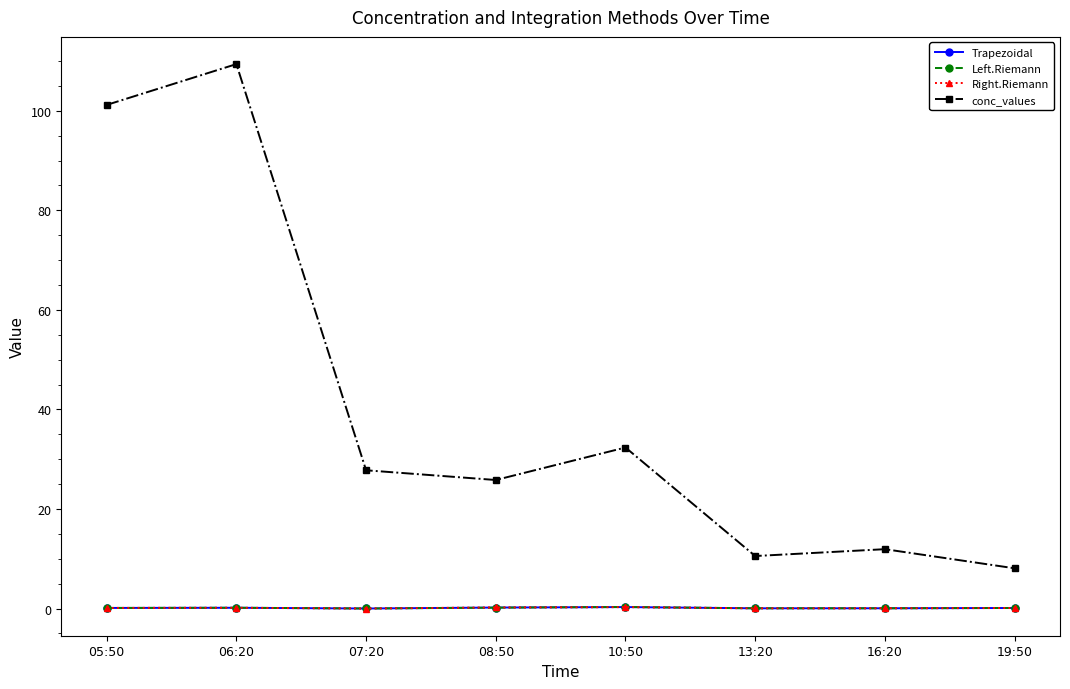

What is the label of the 4th point from the right?

10:50